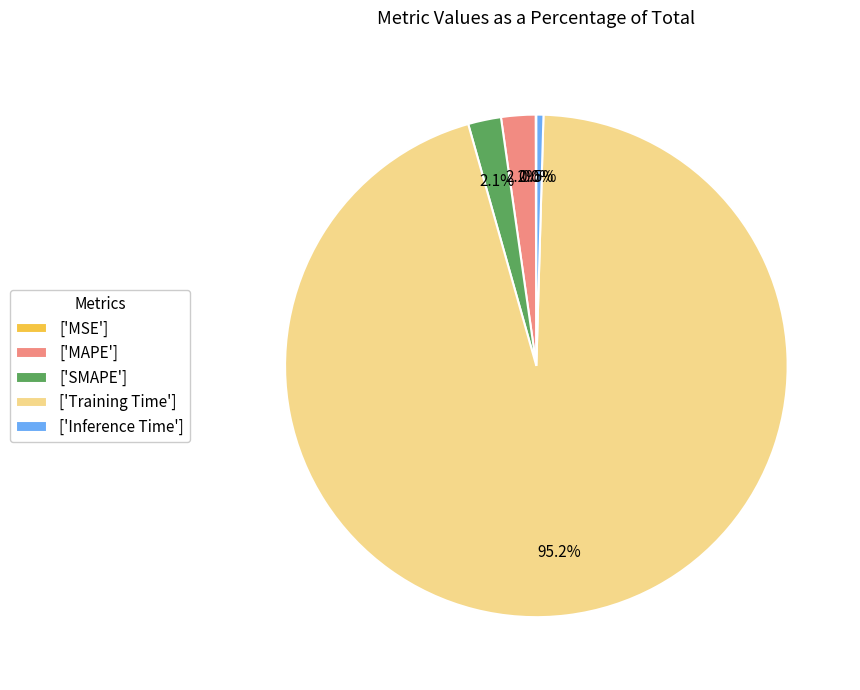

How much of the chart is everything except ['MAPE']?

97.8%